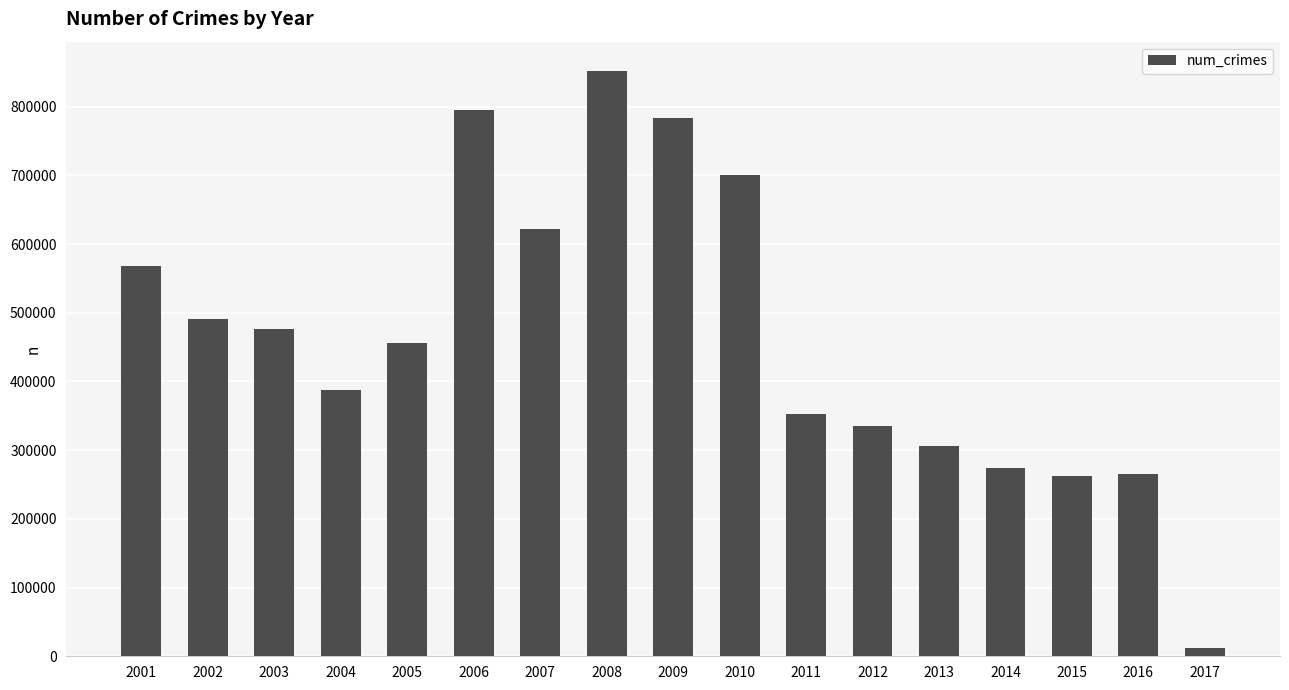

How many categories are shown in the chart?

17